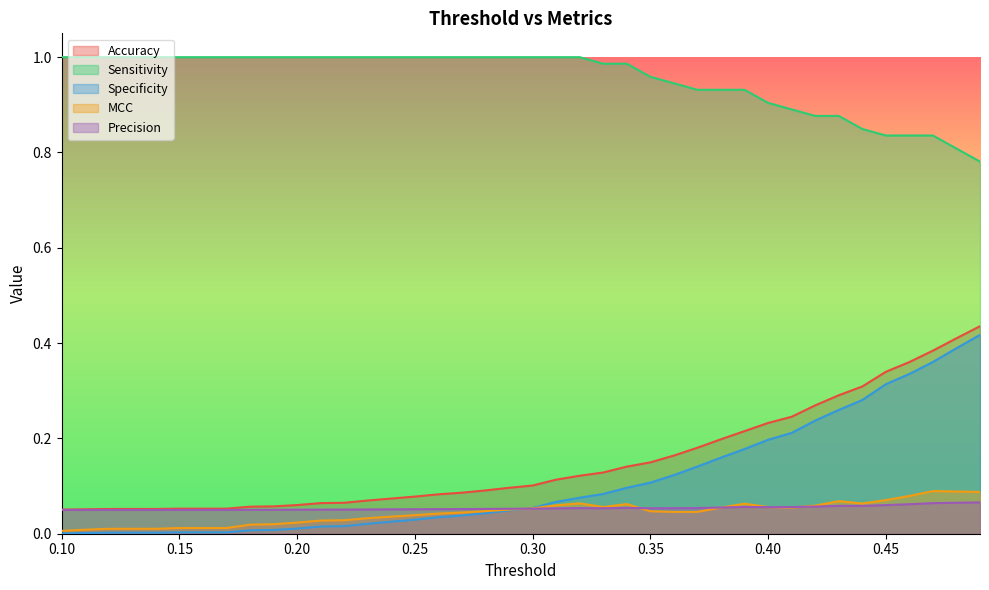

What are all the series names shown in the legend?

Accuracy, Sensitivity, Specificity, MCC, Precision